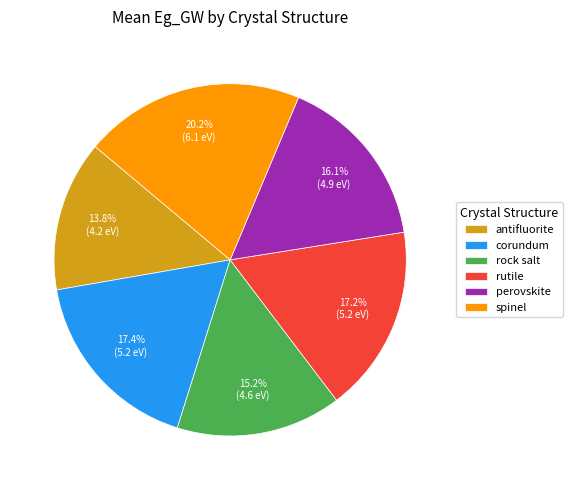

To the nearest percent, what percentage of the pie is rock salt?

15%